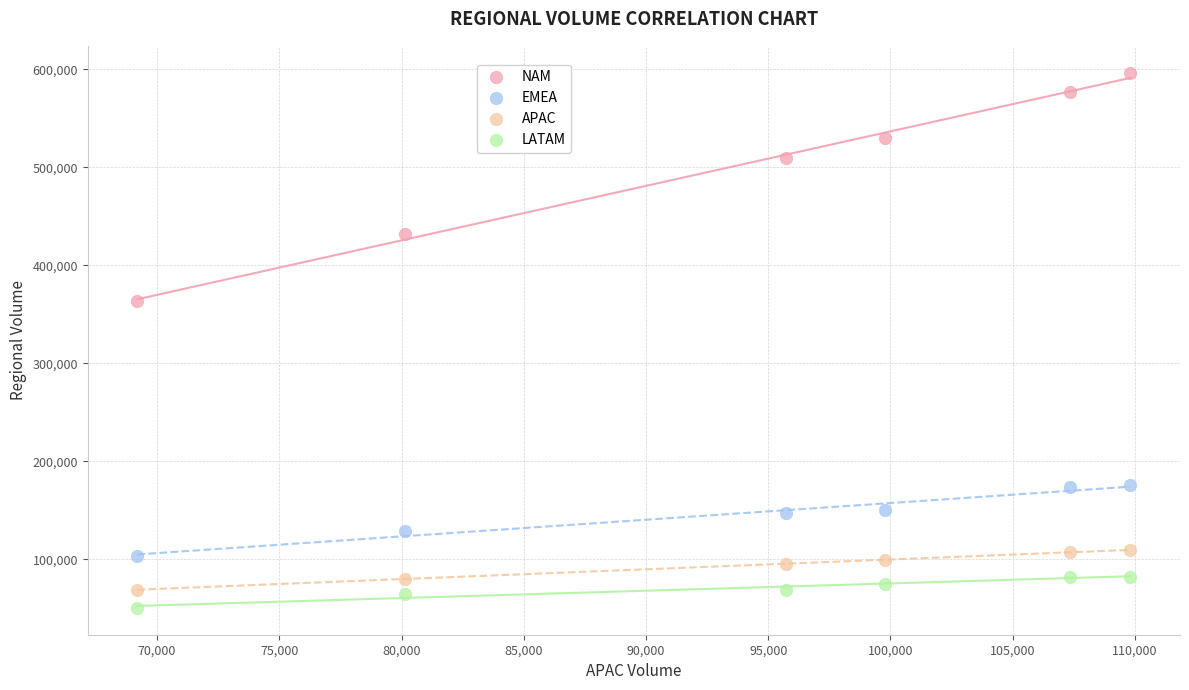

Which series has the widest spread of Y values?

NAM